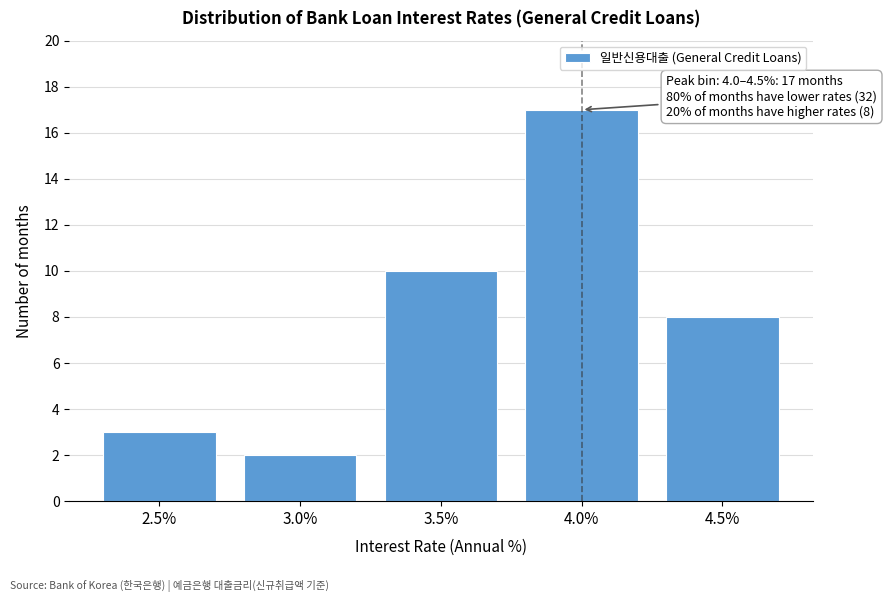

Reading right to left, transcribe all the data shown in this chart.

8	17	10	2	3